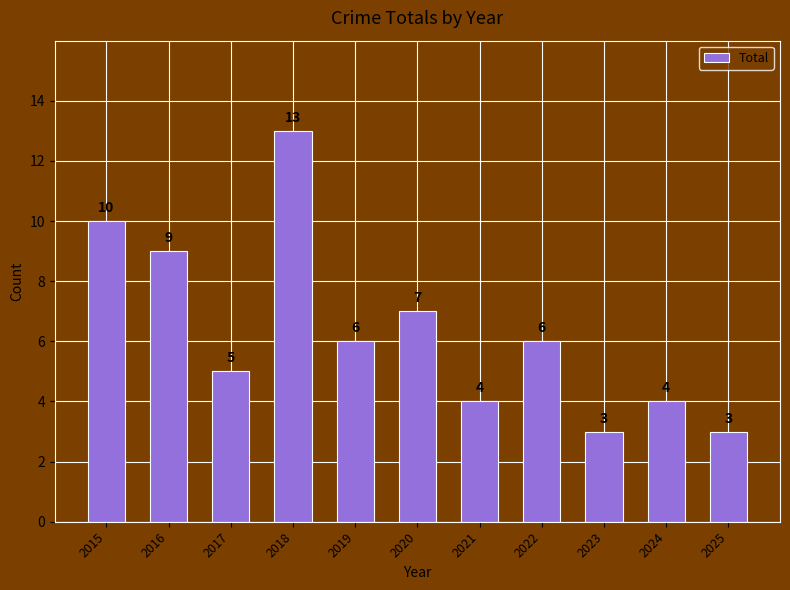

Where does the data first go above 6?

2015